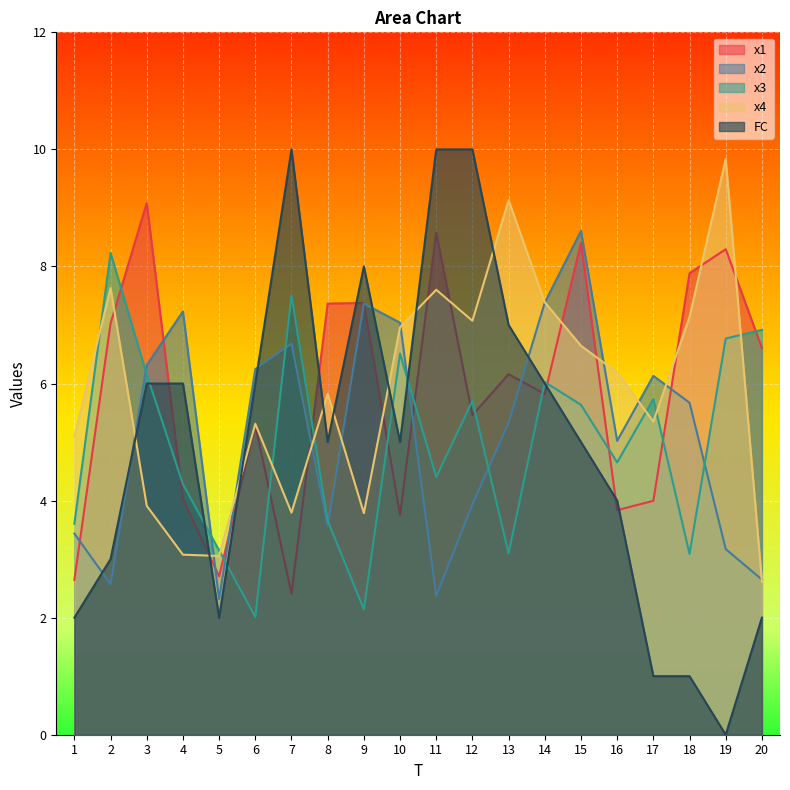

True or false: x1 has more than 1 interior local peaks.

True